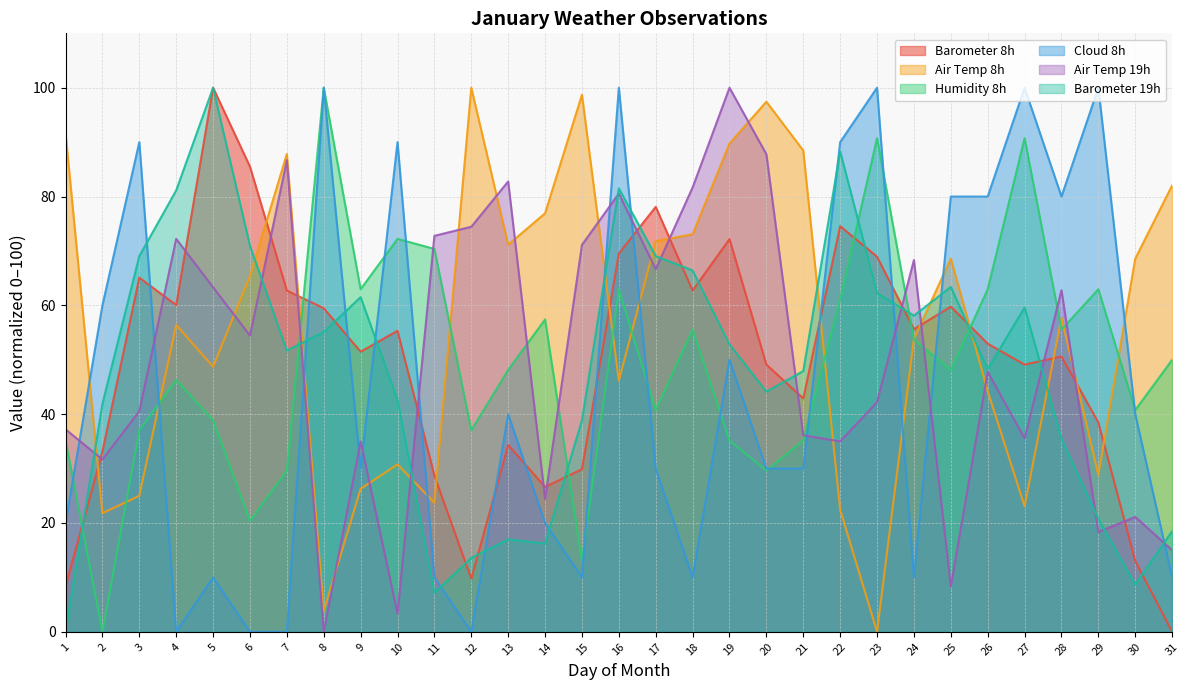

Where is Humidity 8h nearest to the value 50?

31